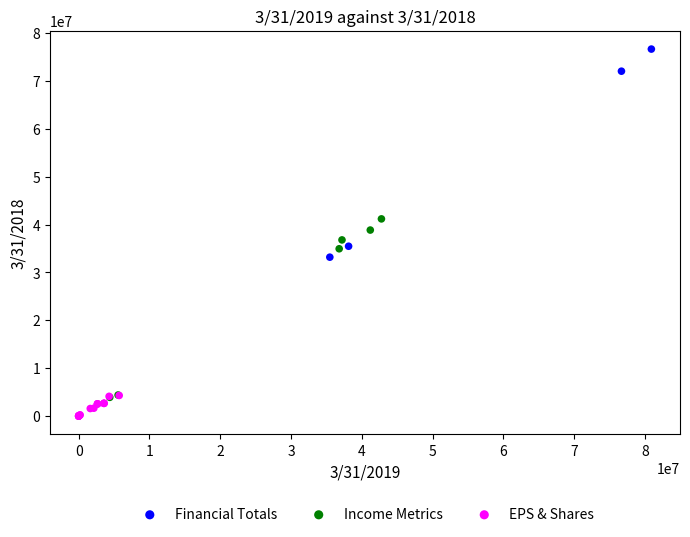

What are all the series names shown in the legend?

Financial Totals, Income Metrics, EPS & Shares